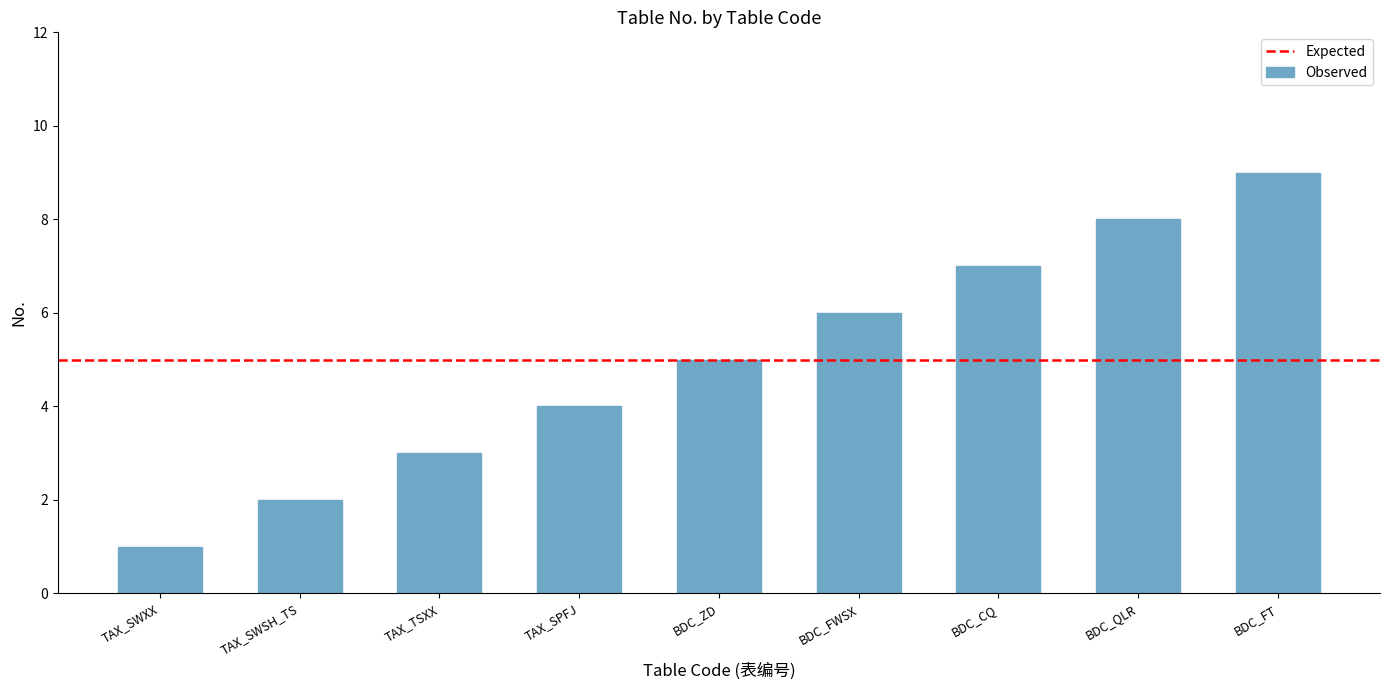

What is the maximum value shown in the chart?

9